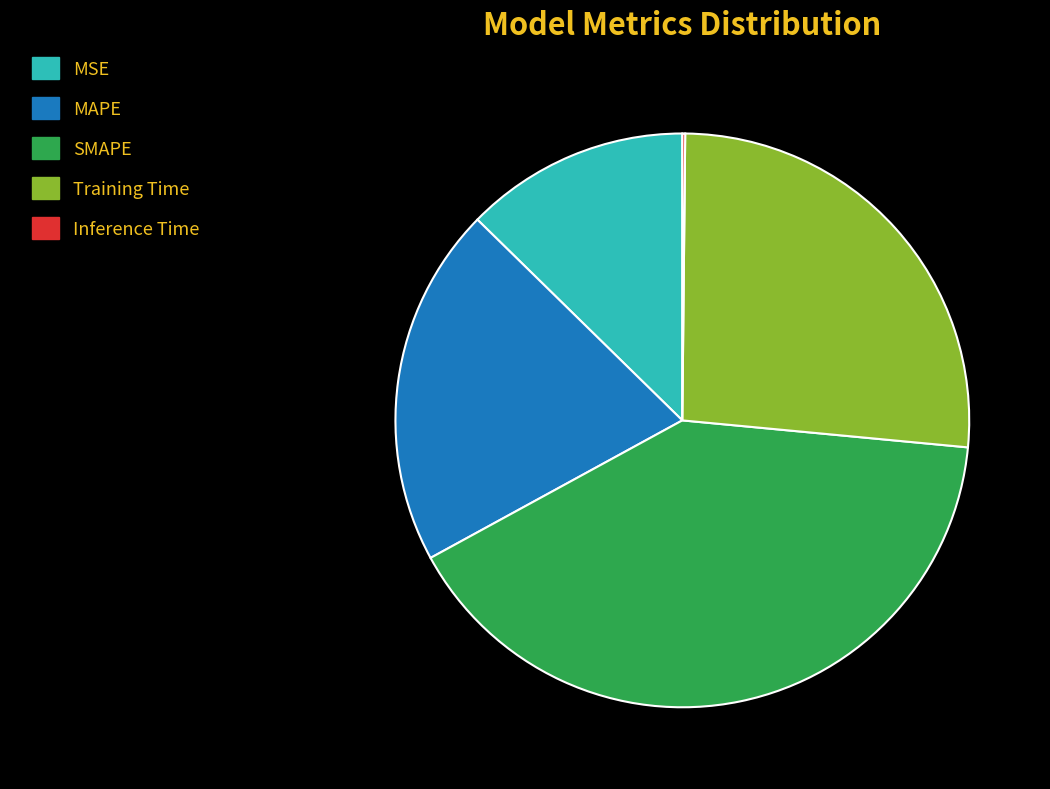

Is the sum of Training Time and SMAPE greater than half?

Yes